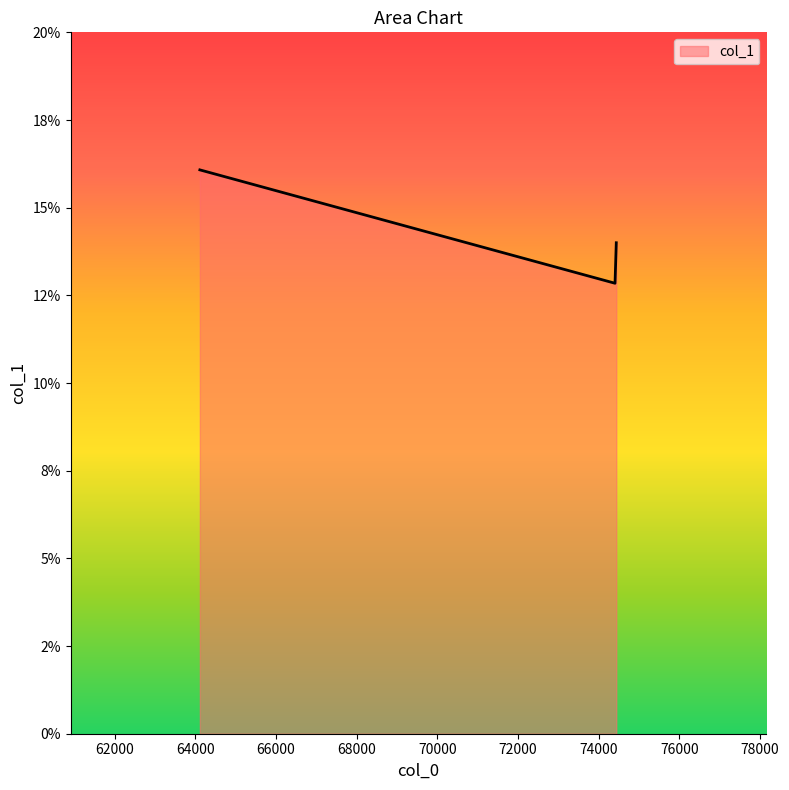

Does the chart have visible grid lines?

No